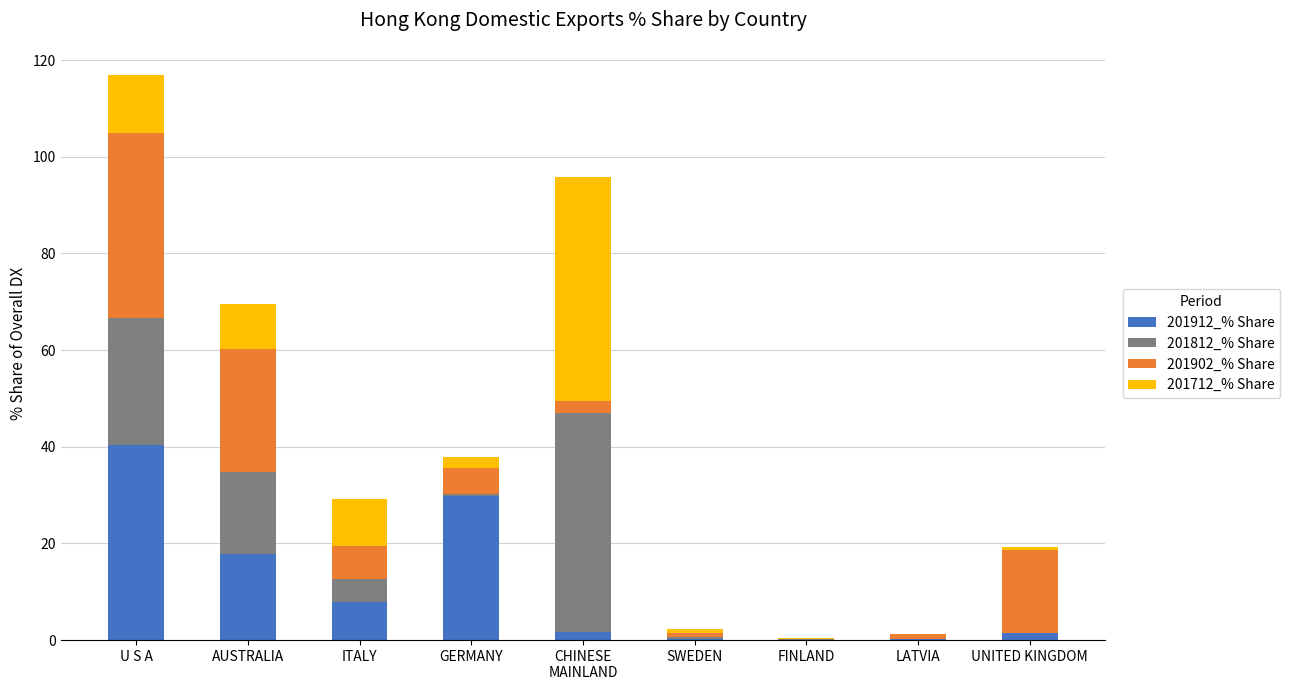

What are all the series names shown in the legend?

201912_% Share, 201812_% Share, 201902_% Share, 201712_% Share